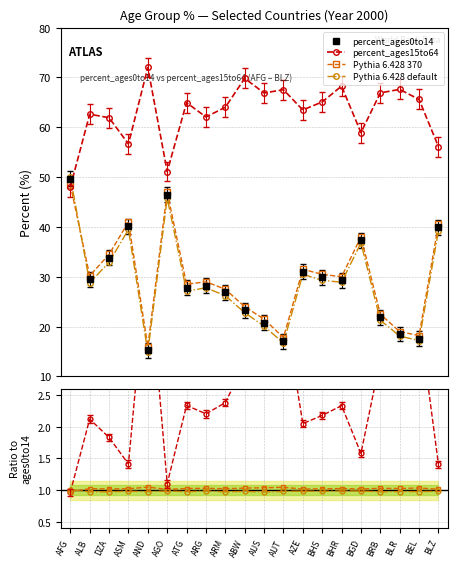

What value does the Pythia 6.428 default series have at BHR?

1.0